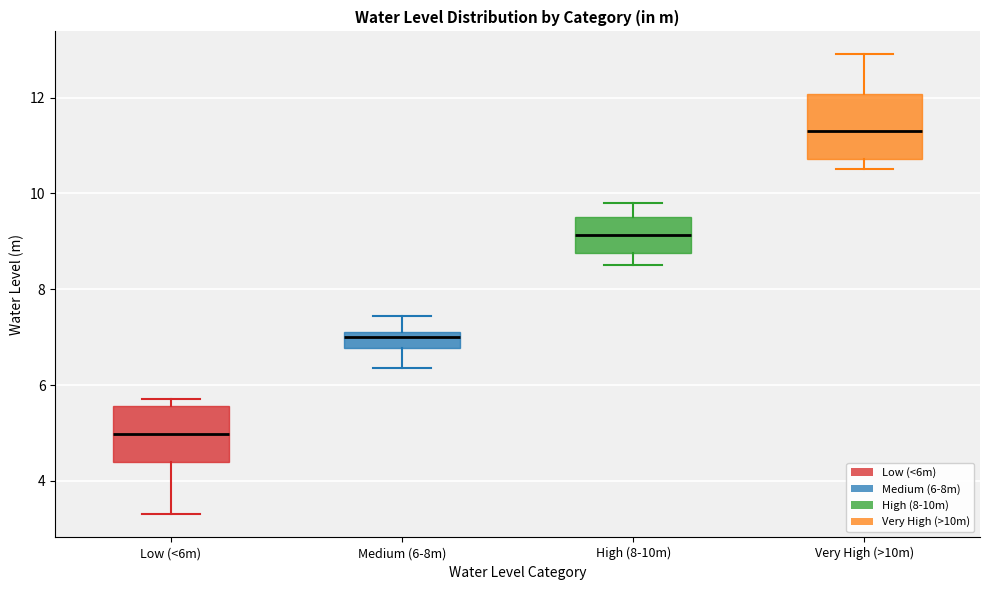

Which box has the lowest median line?

Low (<6m)